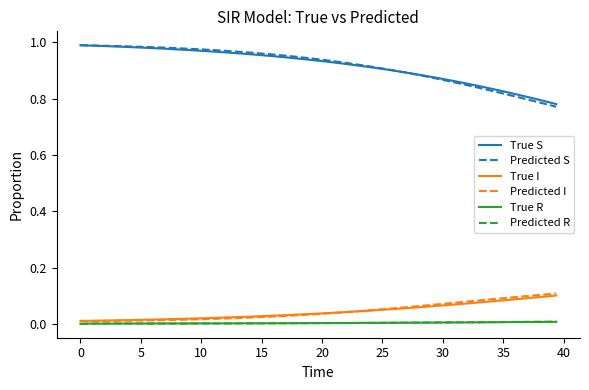

True or false: True I and Predicted S cross at least once.

False